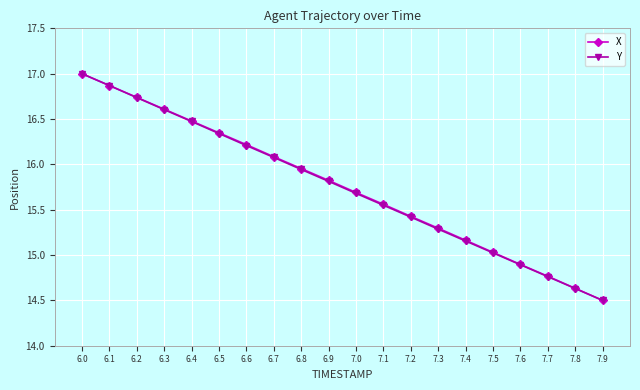

At which category is the sum across all series the highest?

6.0